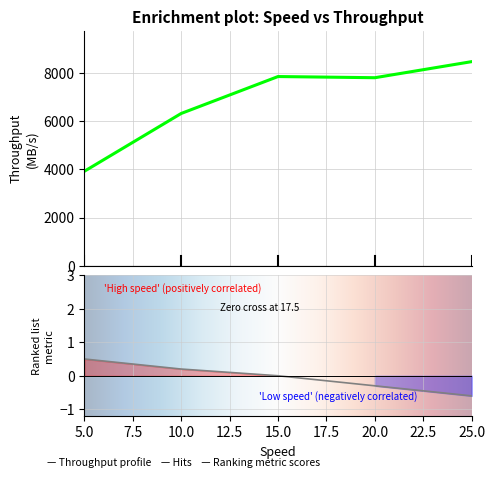

Reading right to left, transcribe all the data shown in this chart.

8466.6	7799.0	7847.7	6315.5	3916.8